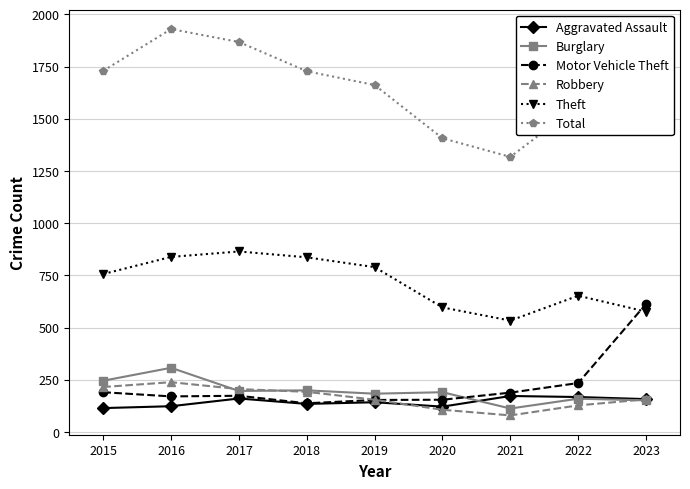

How many values in the Theft series are below 757?

4